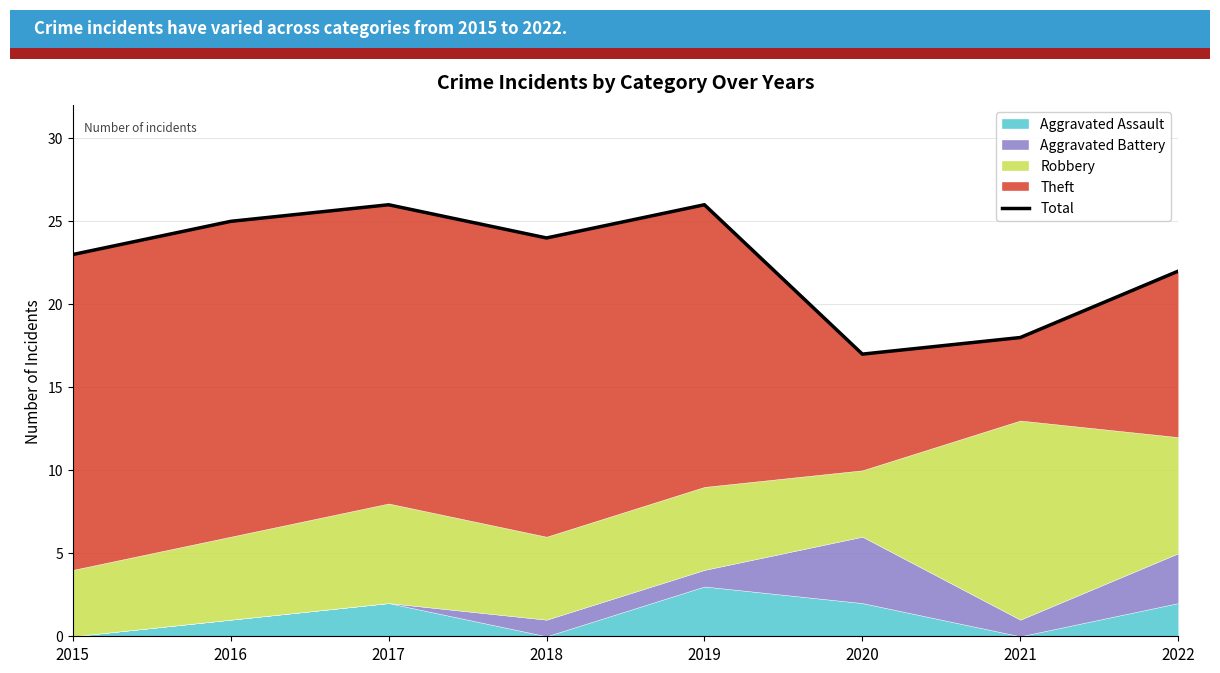

What is the change in value from 2015 to 2018?

+1